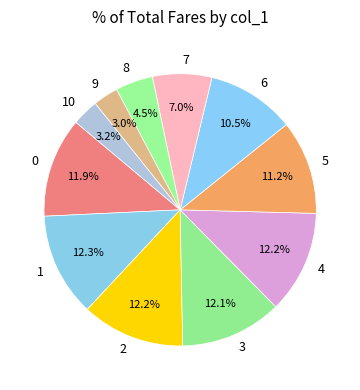

To the nearest percent, what is the difference between the largest and smallest slice percentages?

9%